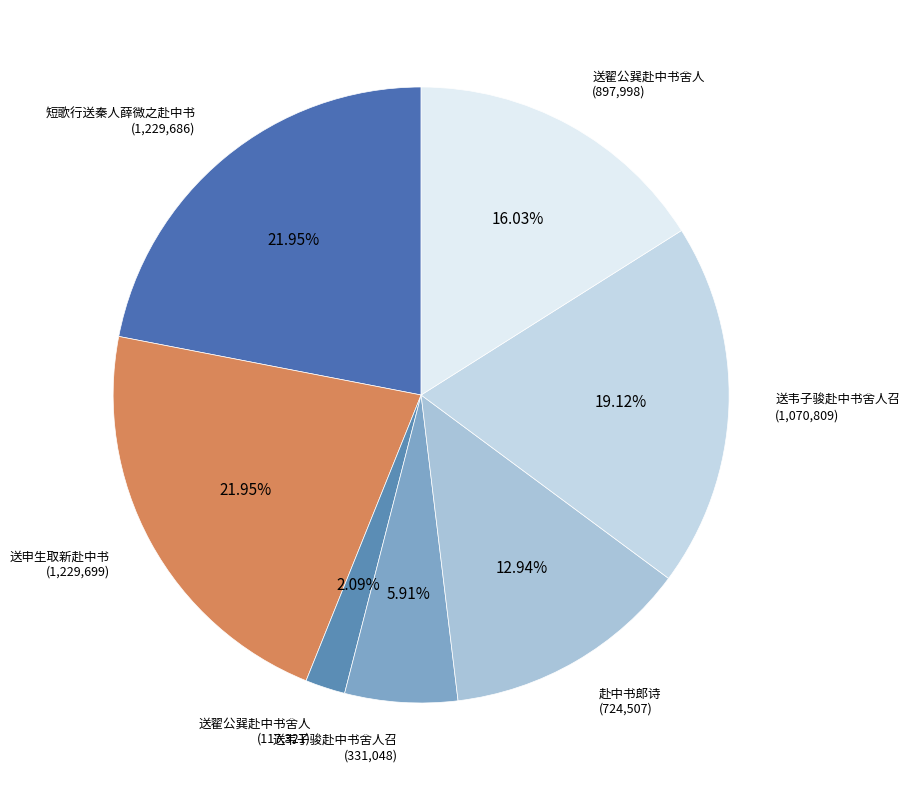

Rank the categories by value from highest to lowest.

送申生取新赴中书, 短歌行送秦人薛微之赴中书, 送韦子骏赴中书舍人召, 送翟公巽赴中书舍人, 赴中书郎诗, 送韦子骏赴中书舍人召, 送翟公巽赴中书舍人